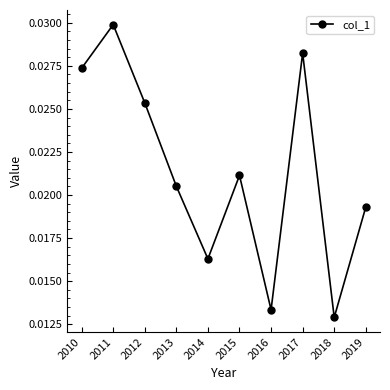

Rank the categories by value from lowest to highest.

2018, 2016, 2014, 2019, 2013, 2015, 2012, 2010, 2017, 2011